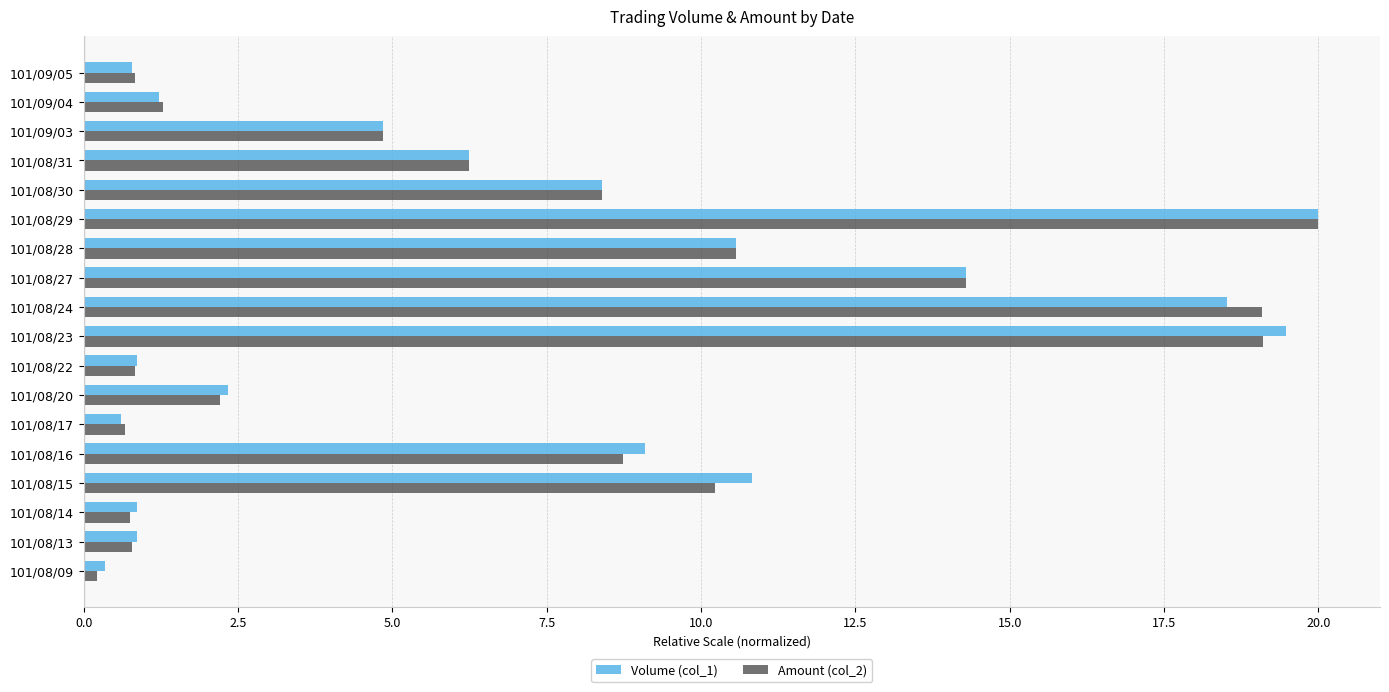

Between 101/08/15 and 101/08/29, which series saw the biggest shift?

Amount (col_2)